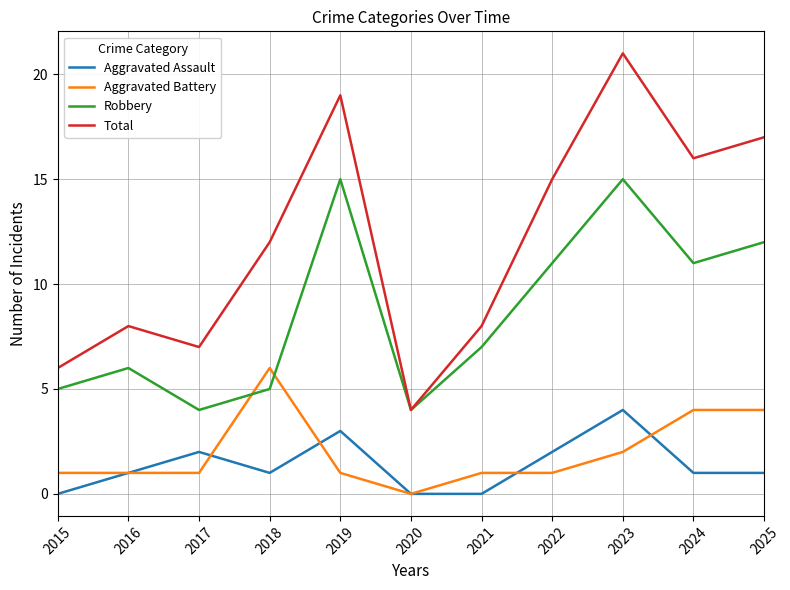

Which series has the largest range (max minus min)?

Total